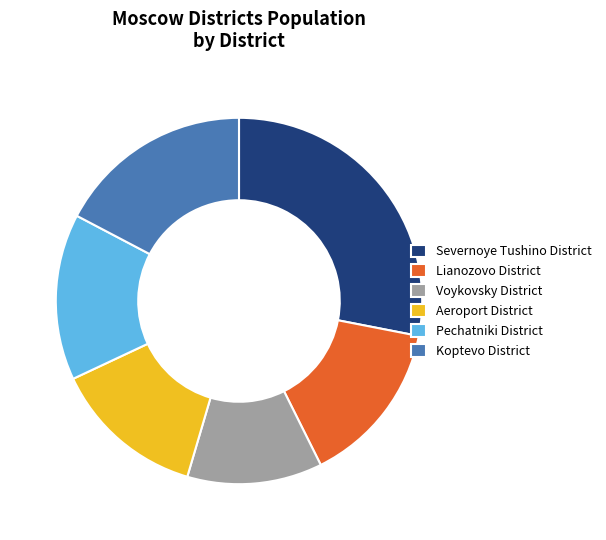

Which has a higher value, Voykovsky District or Koptevo District?

Koptevo District